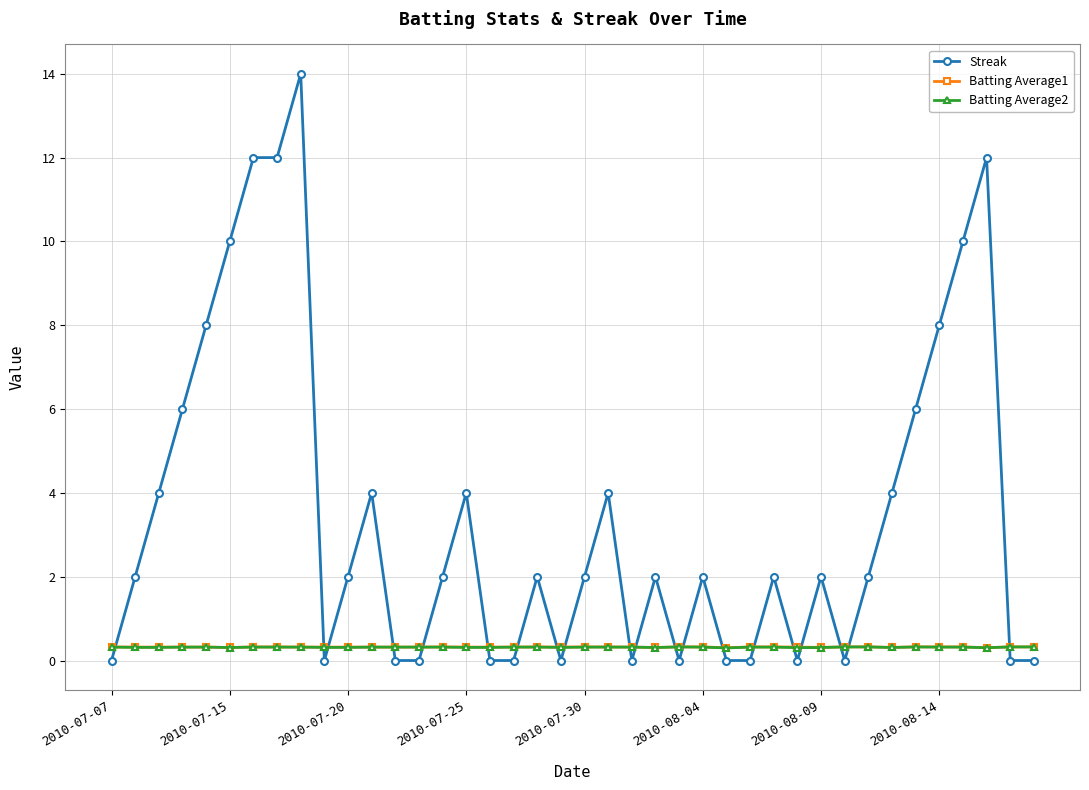

What is the highest value of the Streak series?

14.0